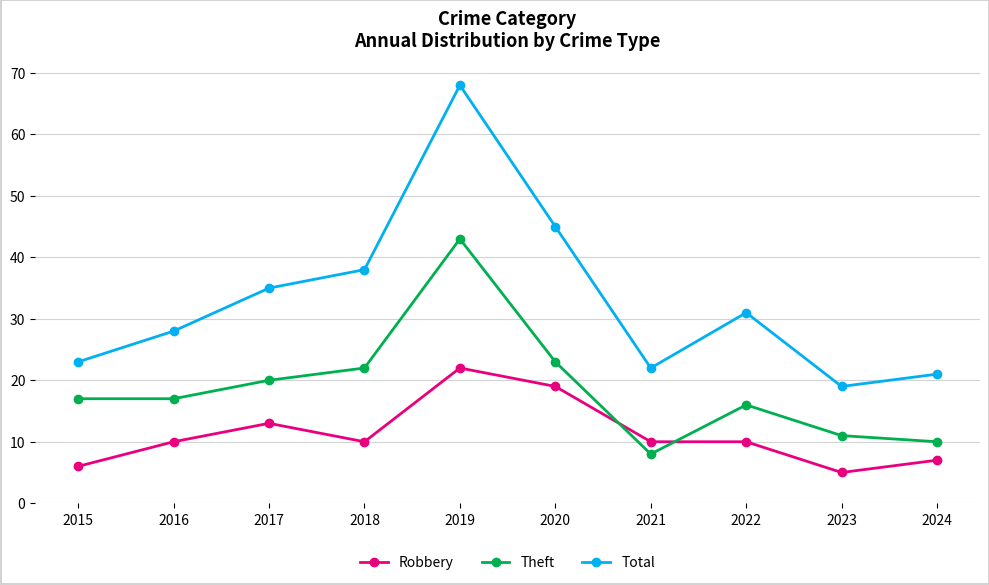

How many lines are shown in the chart?

3